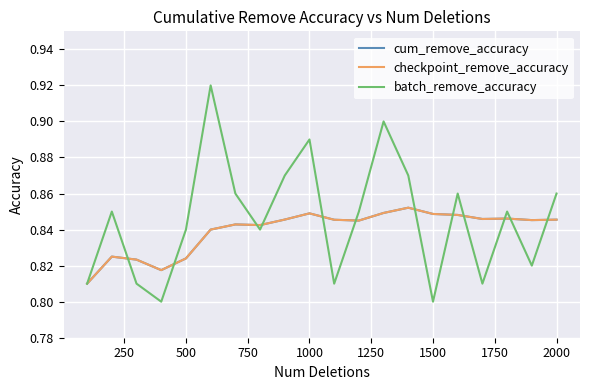

Is this an area chart (filled region under the line)?

No